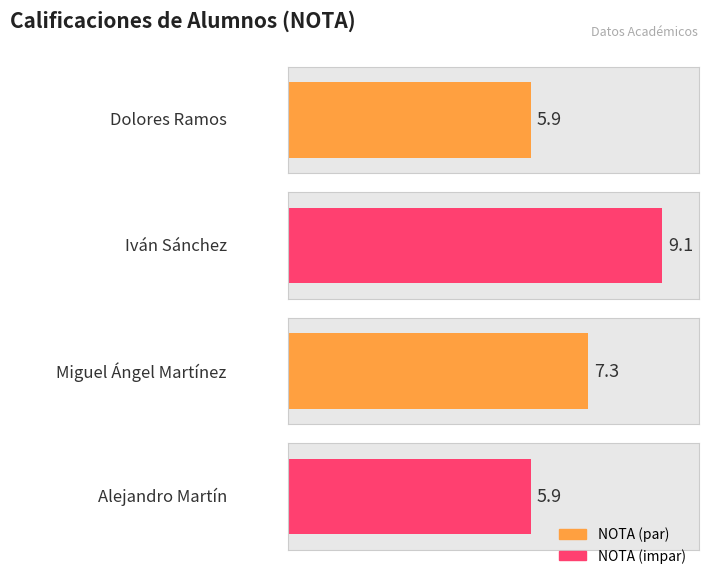

At which category does the chart reach its peak across all series?

Iván Sánchez